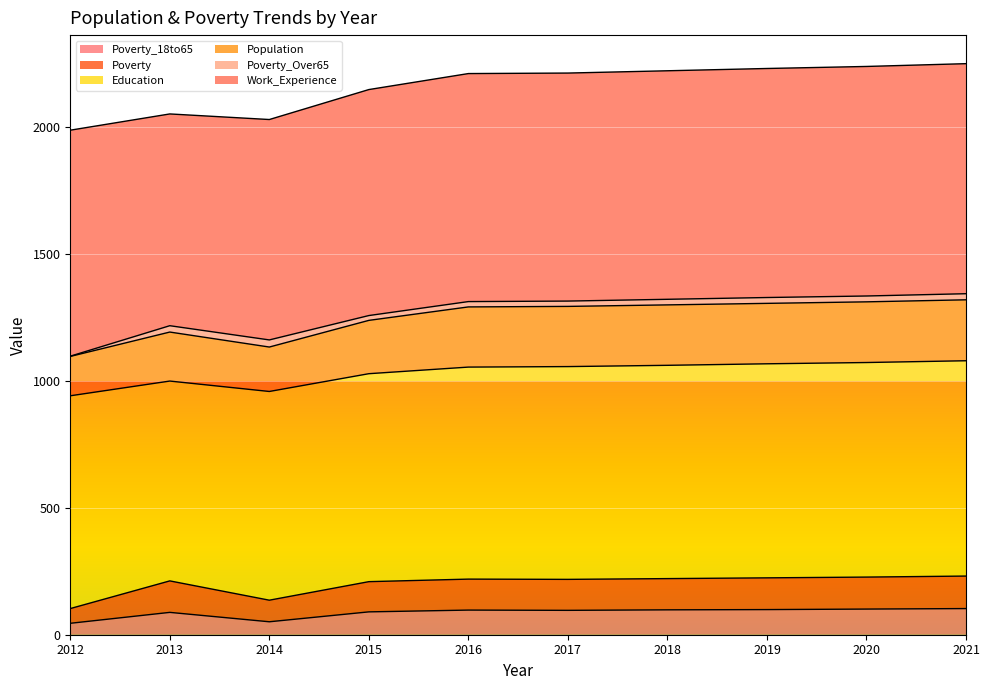

What is the average value of the Poverty_18to65 series?

87